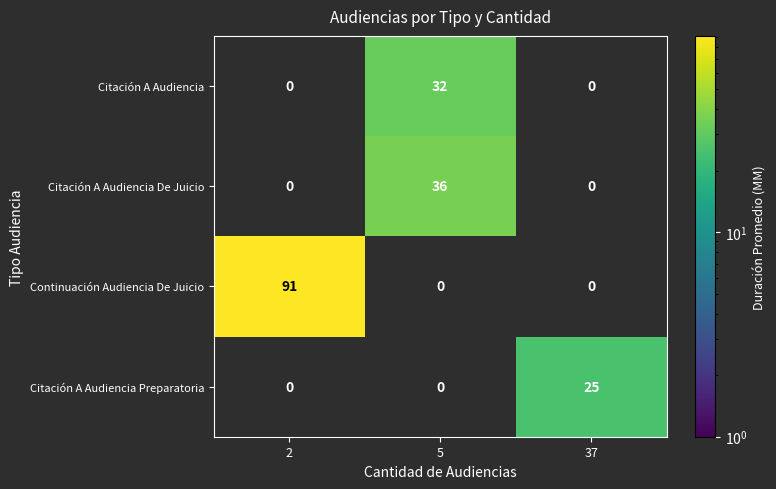

How many categories are shown in the chart?

3